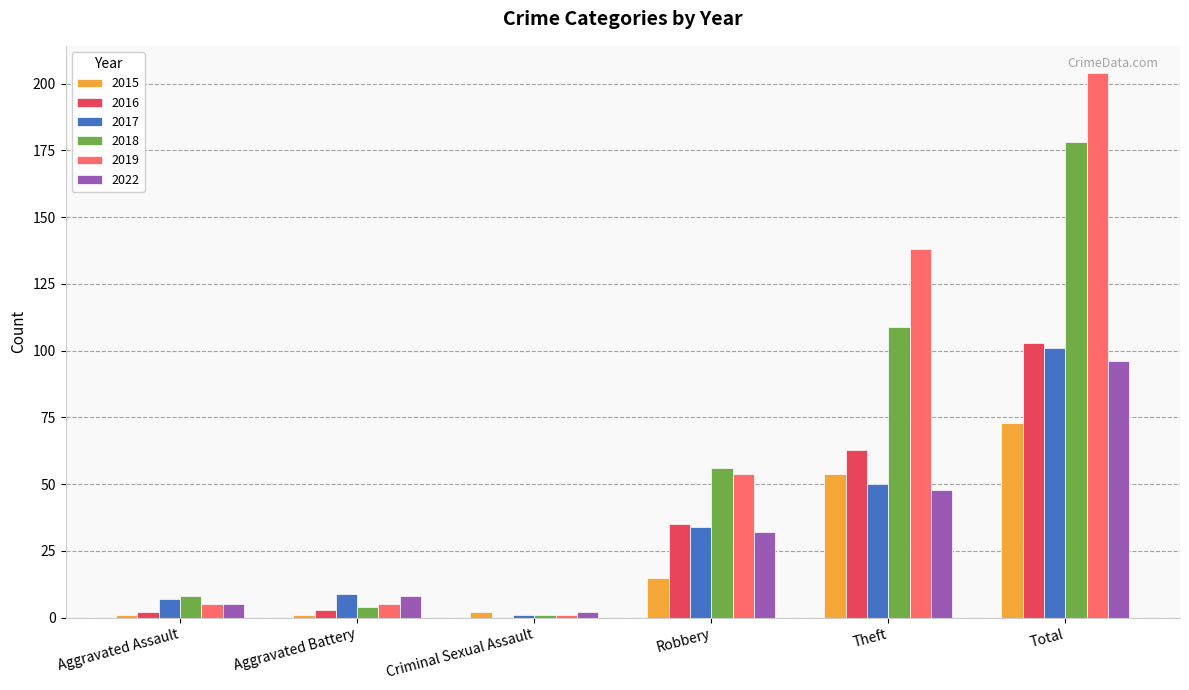

Count the number of data series in this chart.

6